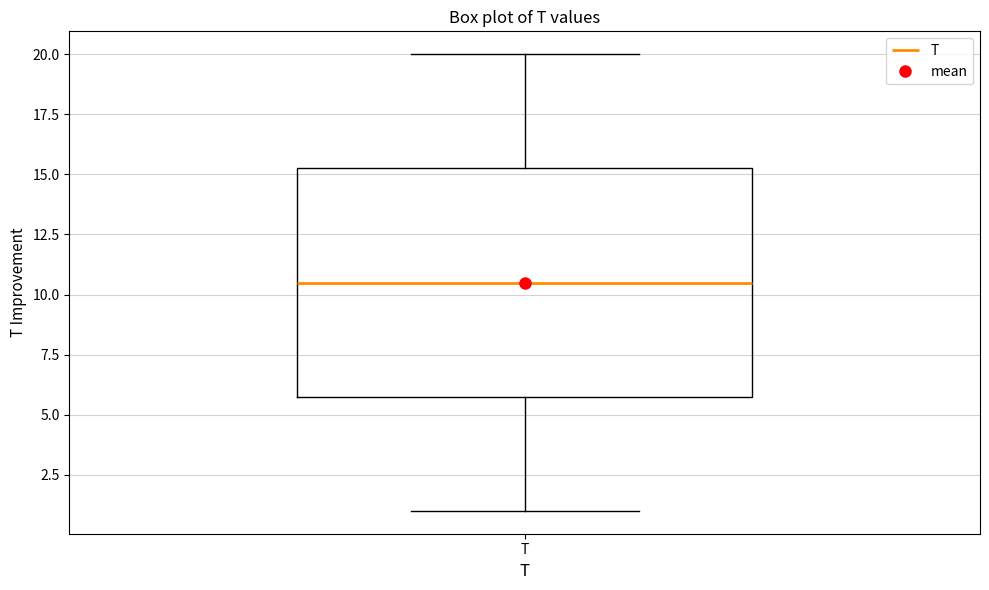

Read this box plot against the y-axis: the position of the median line, the range covered by the box, and the ends of both whiskers. The values are not printed on the chart, so give them approximately, as read against the axis.

median 10.5, box 6.0 to 15.5, whiskers 1.0 to 20.0